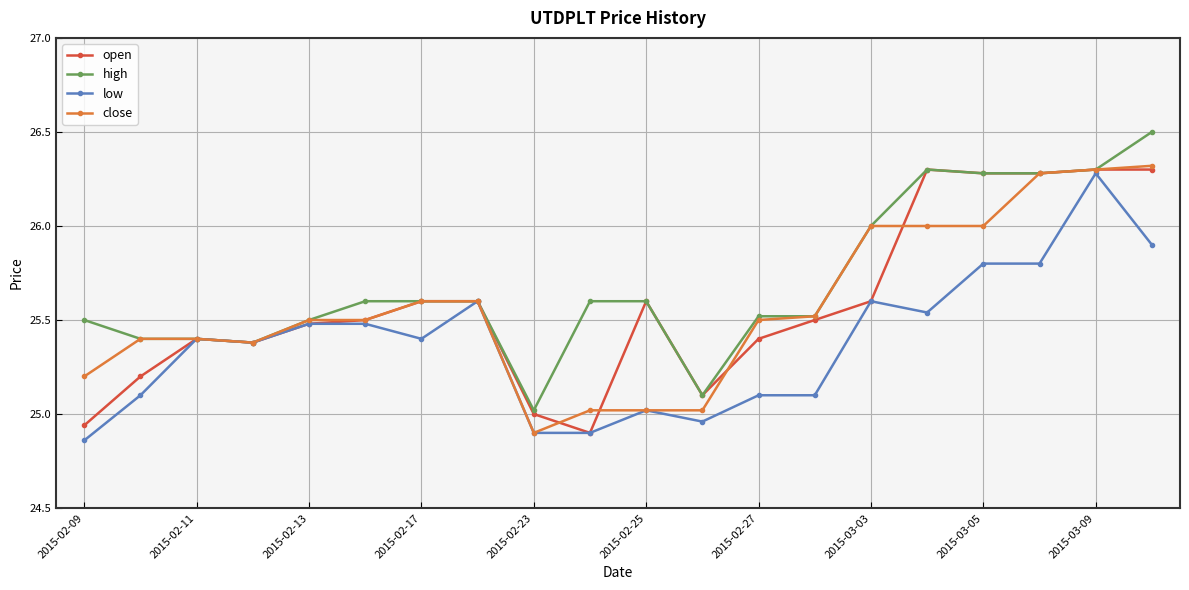

What is the sum of all low values?

507.6